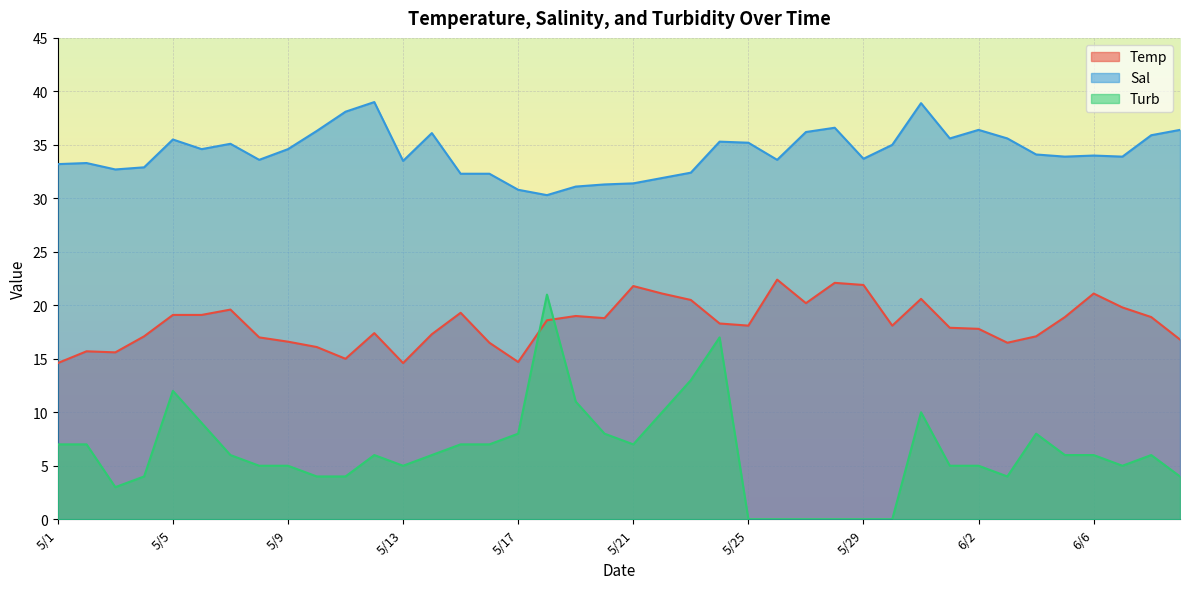

Reading left to right, what are all the values shown in this chart?

Temp: 5/1=14.6	5/2=15.7	5/3=15.6	5/4=17.1	5/5=19.1	5/6=19.1	5/7=19.6	5/8=17.0	5/9=16.6	5/10=16.1	5/11=15.0	5/12=17.4	5/13=14.6	5/14=17.3	5/15=19.3	5/16=16.5	5/17=14.7	5/18=18.6	5/19=19.0	5/20=18.8	5/21=21.8	5/22=21.1	5/23=20.5	5/24=18.3	5/25=18.1	5/26=22.4	5/27=20.2	5/28=22.1	5/29=21.9	5/30=18.1	5/31=20.6	6/1=17.9	6/2=17.8	6/3=16.5	6/4=17.1	6/5=18.9	6/6=21.1	6/7=19.8	6/8=18.9	6/9=16.8
Sal: 5/1=33.2	5/2=33.3	5/3=32.7	5/4=32.9	5/5=35.5	5/6=34.6	5/7=35.1	5/8=33.6	5/9=34.6	5/10=36.3	5/11=38.1	5/12=39.0	5/13=33.5	5/14=36.1	5/15=32.3	5/16=32.3	5/17=30.8	5/18=30.3	5/19=31.1	5/20=31.3	5/21=31.4	5/22=31.9	5/23=32.4	5/24=35.3	5/25=35.2	5/26=33.6	5/27=36.2	5/28=36.6	5/29=33.7	5/30=35.0	5/31=38.9	6/1=35.6	6/2=36.4	6/3=35.6	6/4=34.1	6/5=33.9	6/6=34.0	6/7=33.9	6/8=35.9	6/9=36.4
Turb: 5/1=7.0	5/2=7.0	5/3=3.0	5/4=4.0	5/5=12.0	5/6=9.0	5/7=6.0	5/8=5.0	5/9=5.0	5/10=4.0	5/11=4.0	5/12=6.0	5/13=5.0	5/14=6.0	5/15=7.0	5/16=7.0	5/17=8.0	5/18=21.0	5/19=11.0	5/20=8.0	5/21=7.0	5/22=10.0	5/23=13.0	5/24=17.0	5/25=0.0	5/26=0.0	5/27=0.0	5/28=0.0	5/29=0.0	5/30=0.0	5/31=10.0	6/1=5.0	6/2=5.0	6/3=4.0	6/4=8.0	6/5=6.0	6/6=6.0	6/7=5.0	6/8=6.0	6/9=4.0